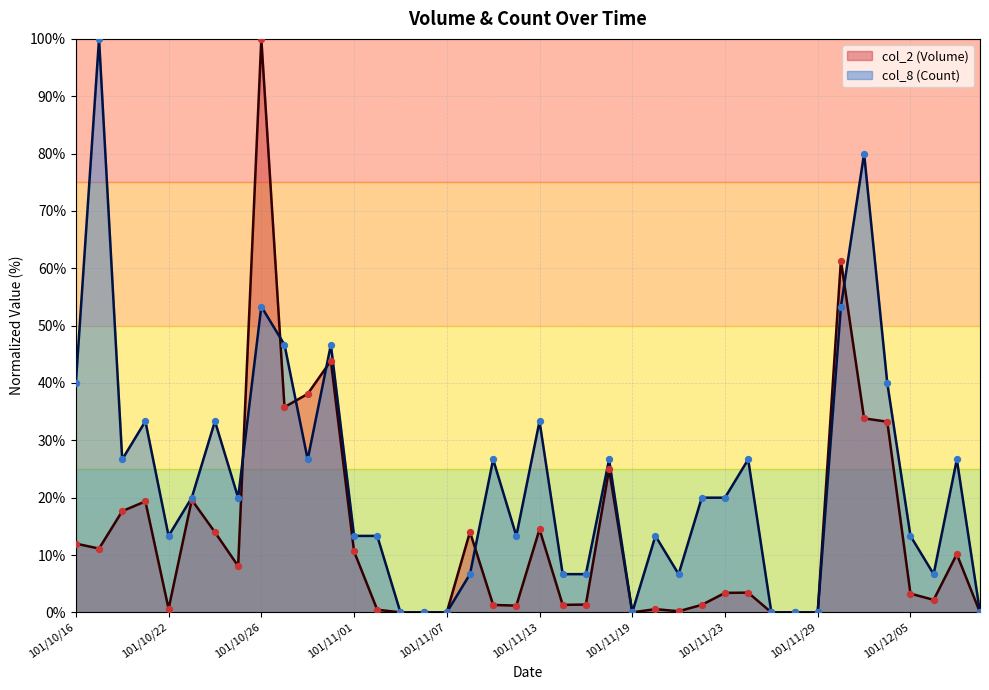

Which series contains the lowest Y value?

col_2 (Volume)